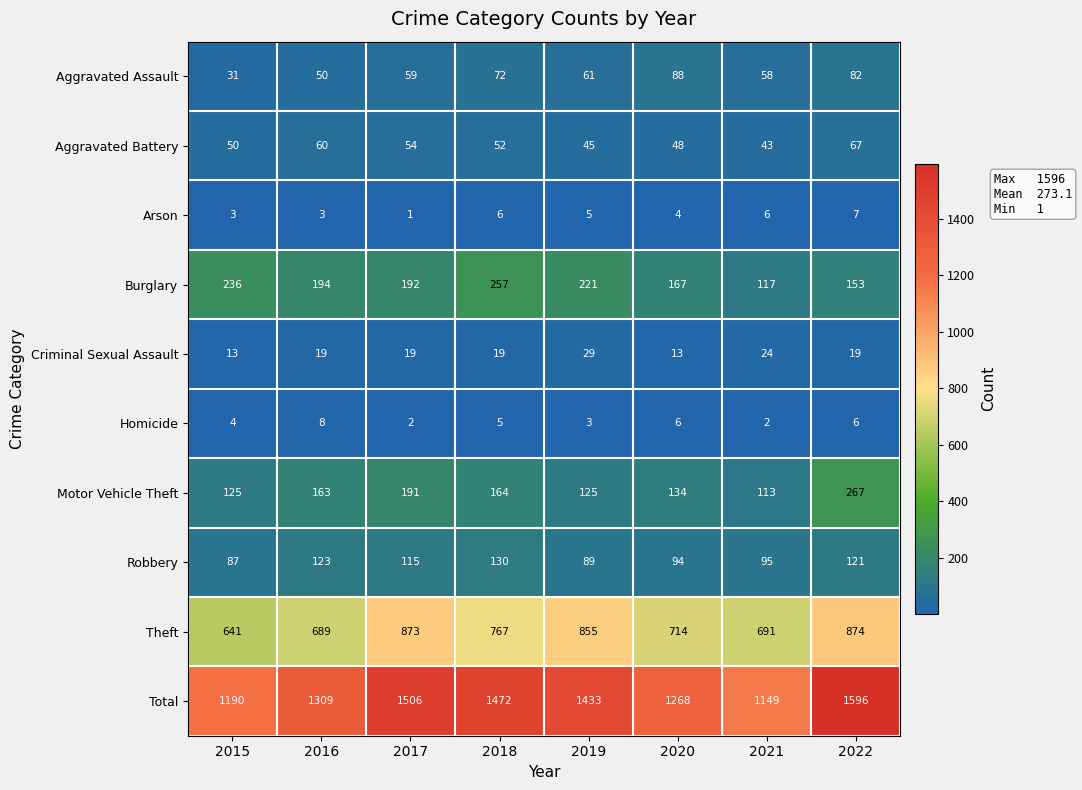

Which series has the largest total across all categories?

Total